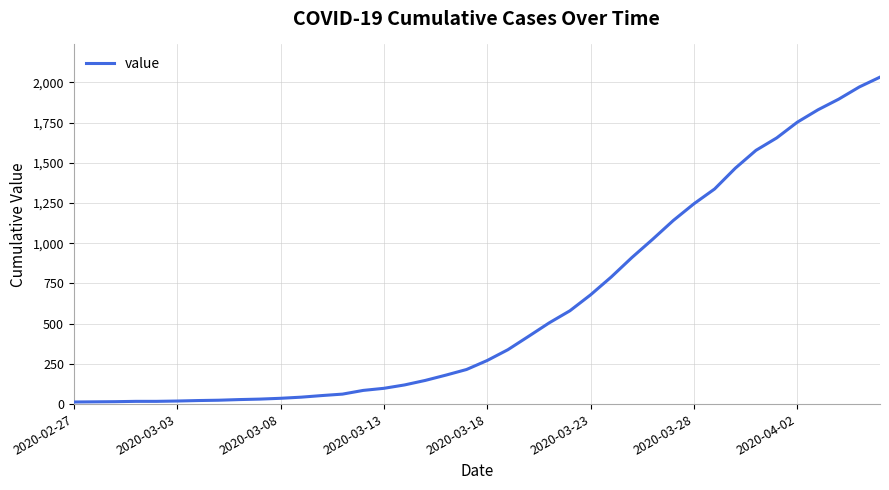

What is the greatest value displayed?

2032